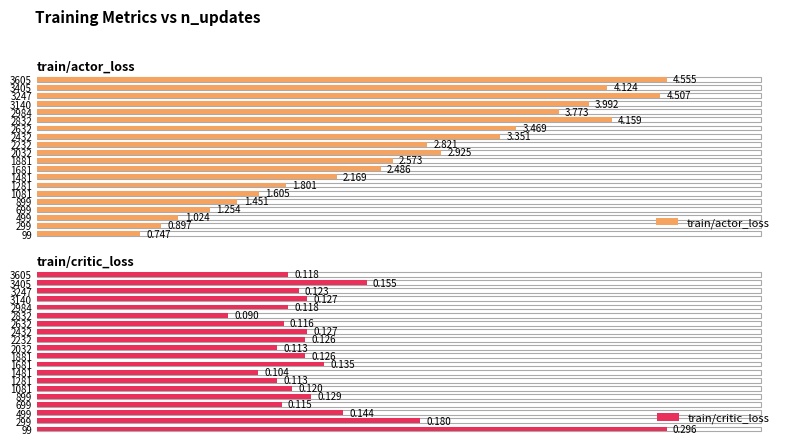

Is the value of train/critic_loss at 18 greater than the value of train/actor_loss at 16?

No